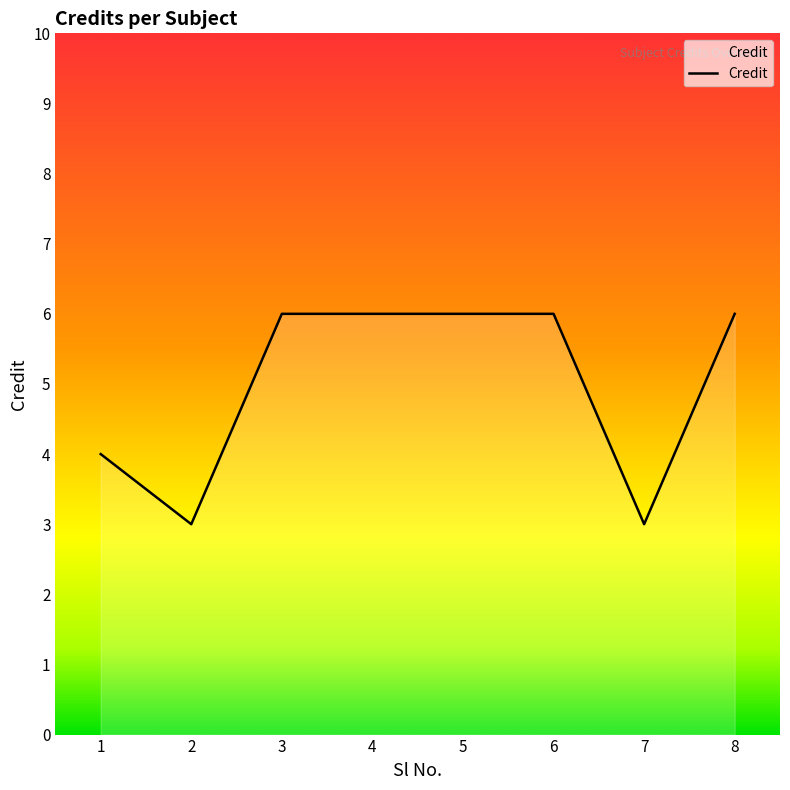

What is the change in value from 1 to 7?

-1